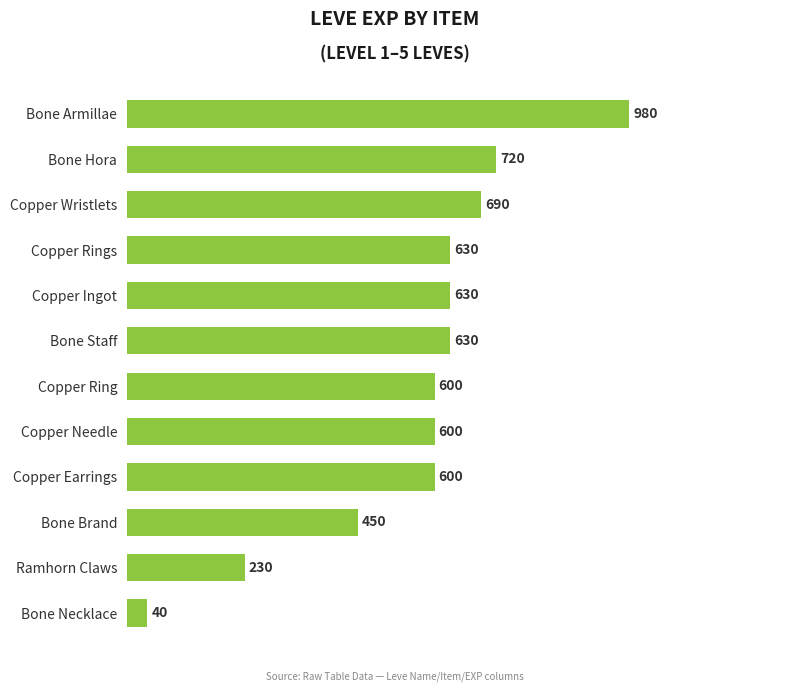

Reading top to bottom, transcribe all the data shown in this chart.

980	720	690	630	630	630	600	600	600	450	230	40